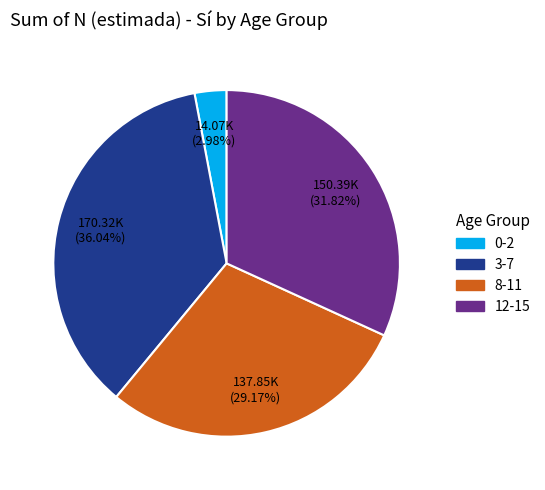

Which slice is the largest?

3-7